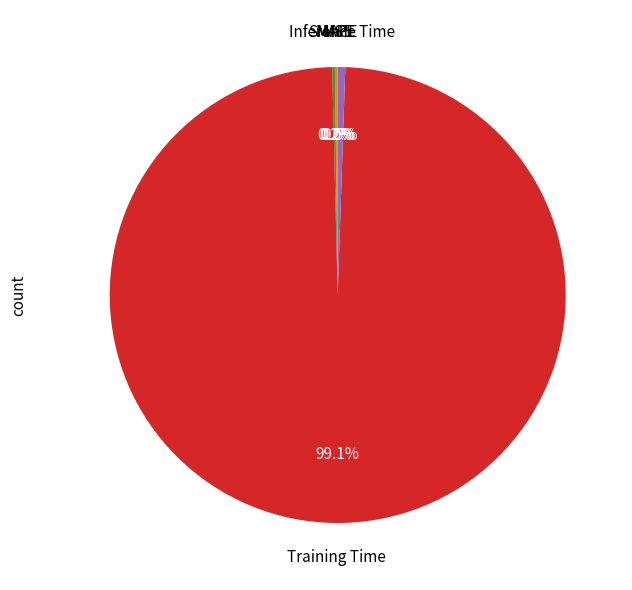

How much of the chart is everything except Training Time?

0.9%